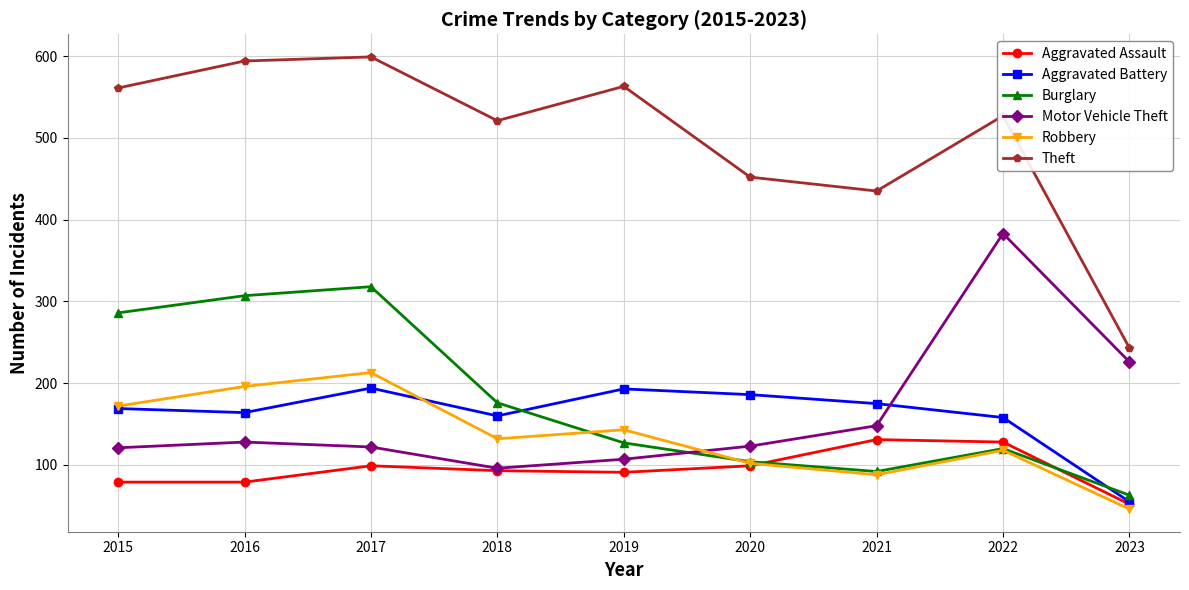

Which series has the largest total across all categories?

Theft